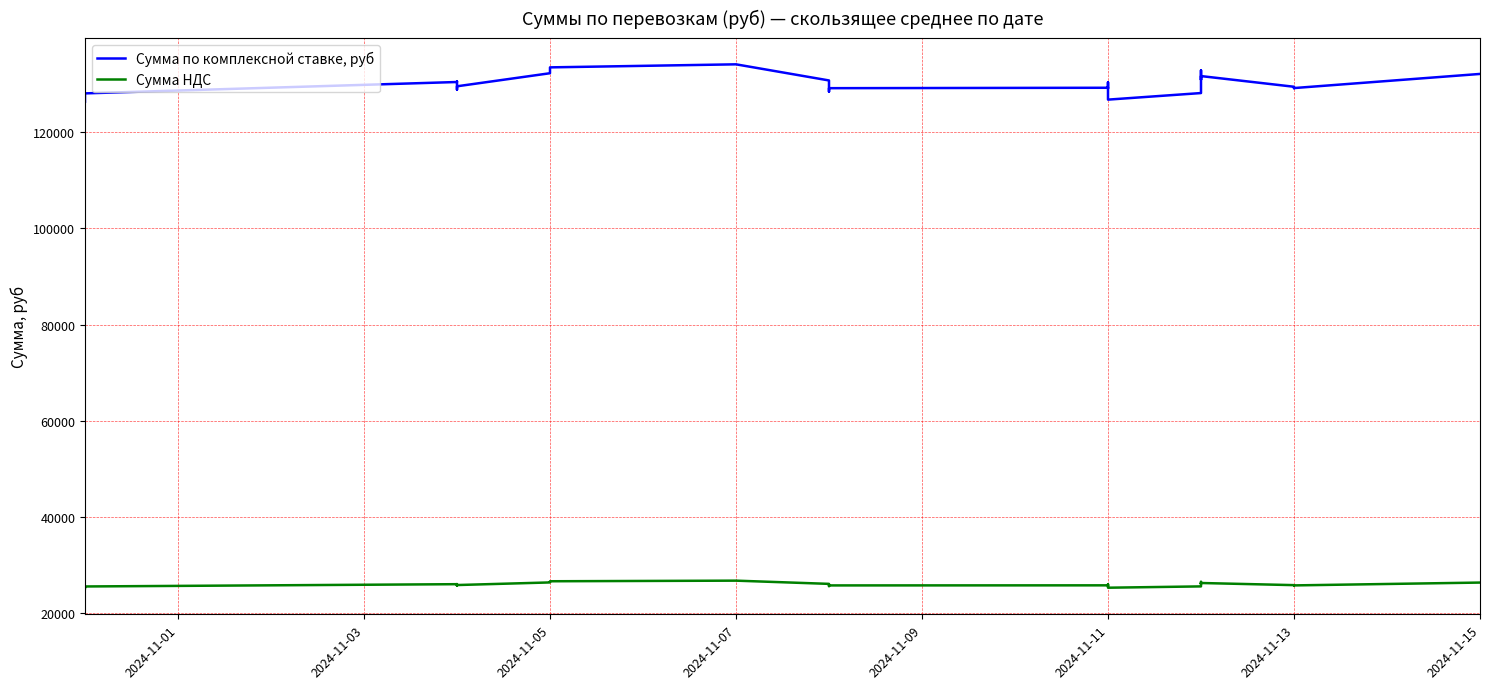

The value of Сумма по комплексной ставке, руб at 2024-11-11 is 84051.1. True or false?

False